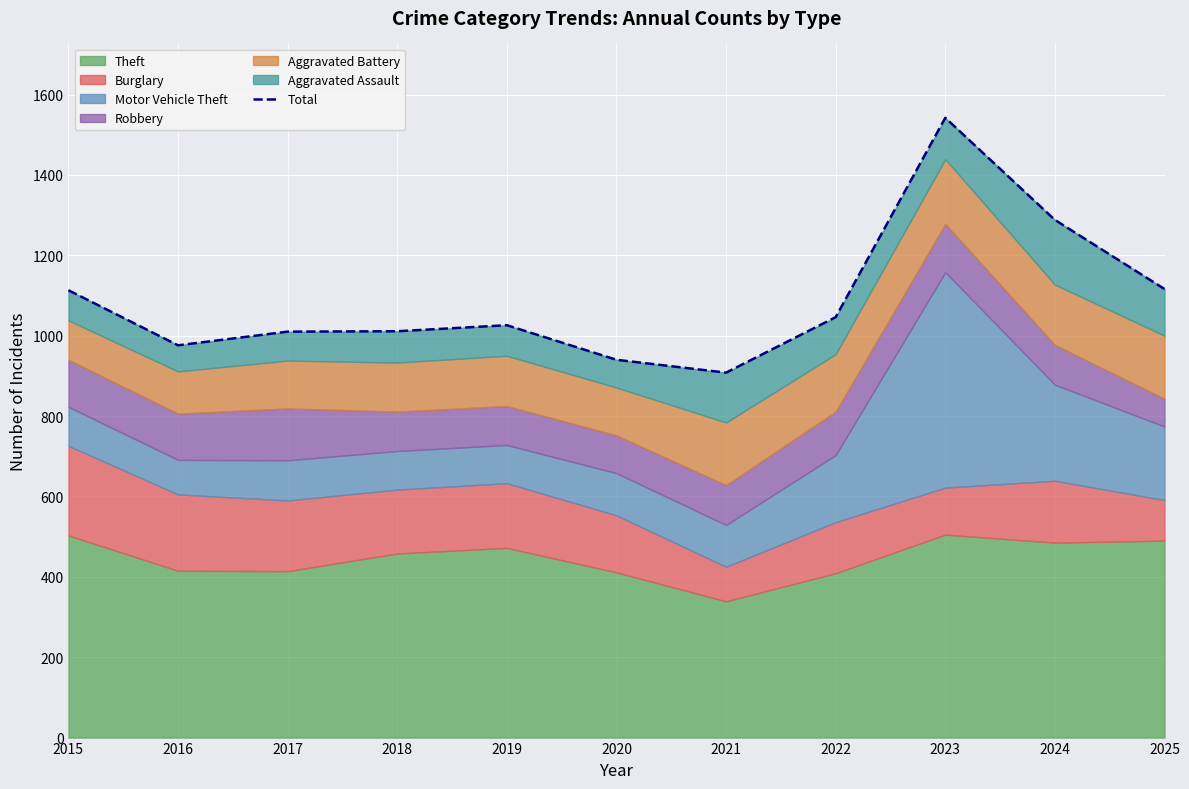

Rank the categories by value from lowest to highest.

2021, 2020, 2016, 2017, 2018, 2019, 2022, 2015, 2025, 2024, 2023